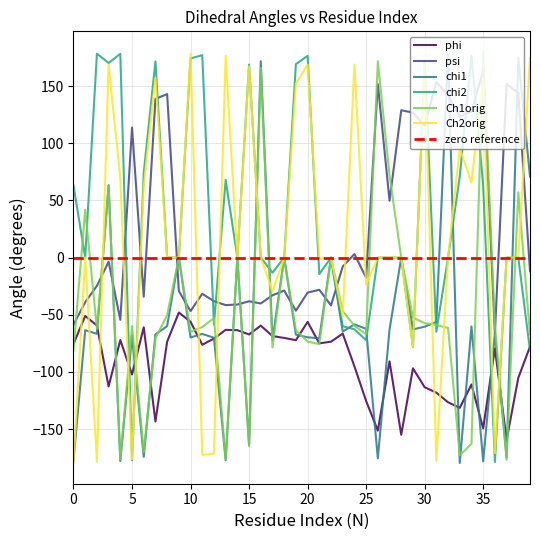

What are all the series names shown in the legend?

phi, psi, chi1, chi2, Ch1orig, Ch2orig